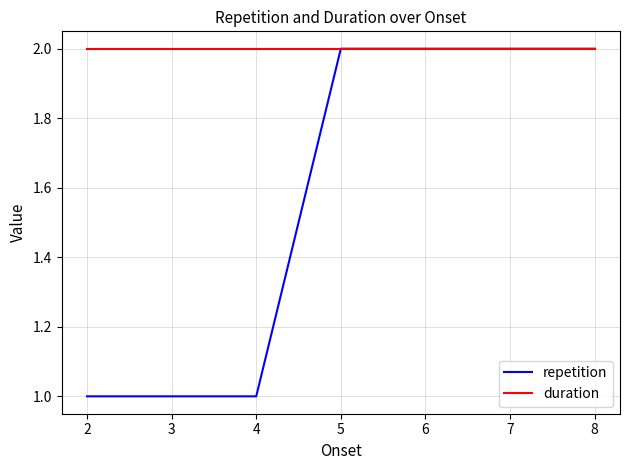

Does the chart have visible grid lines?

Yes